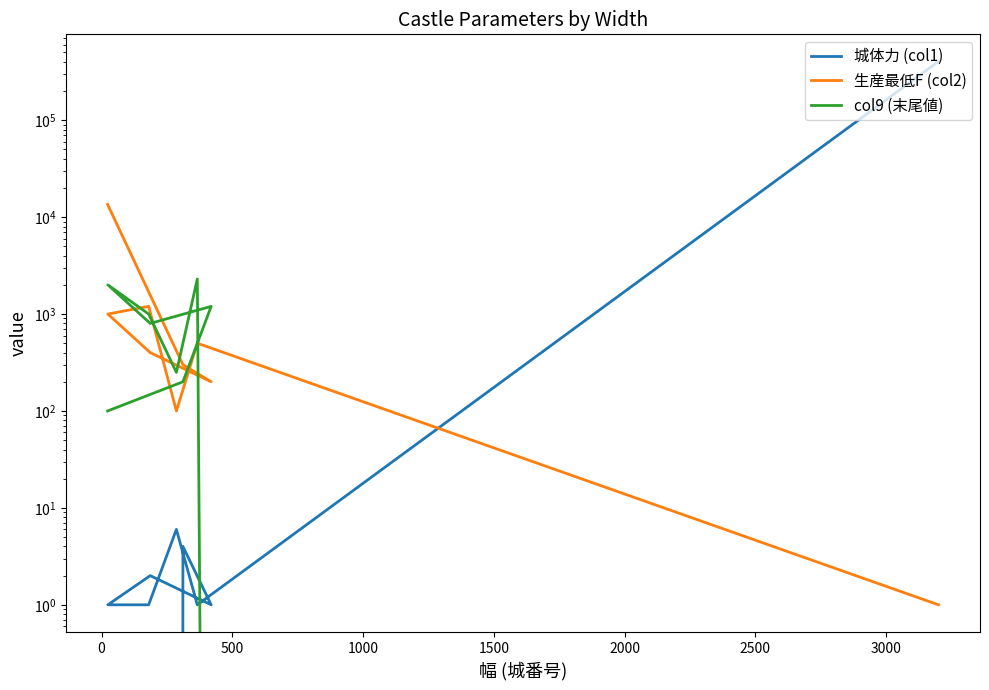

How many interior local peaks does the 生産最低F (col2) series have?

2